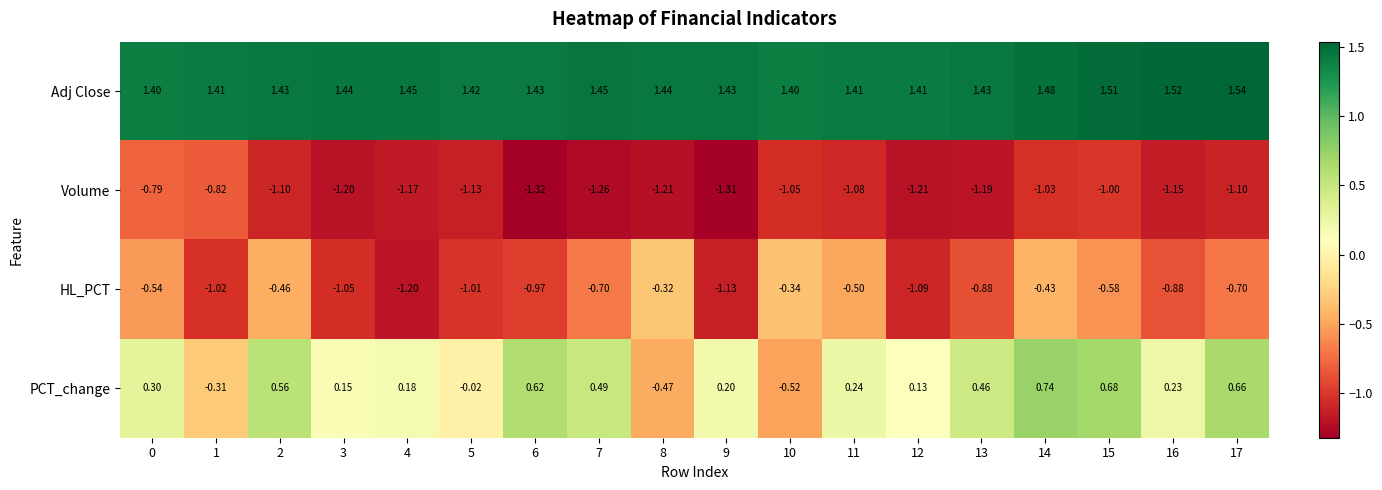

Rank the series by their maximum value, from lowest to highest.

Volume, HL_PCT, PCT_change, Adj Close